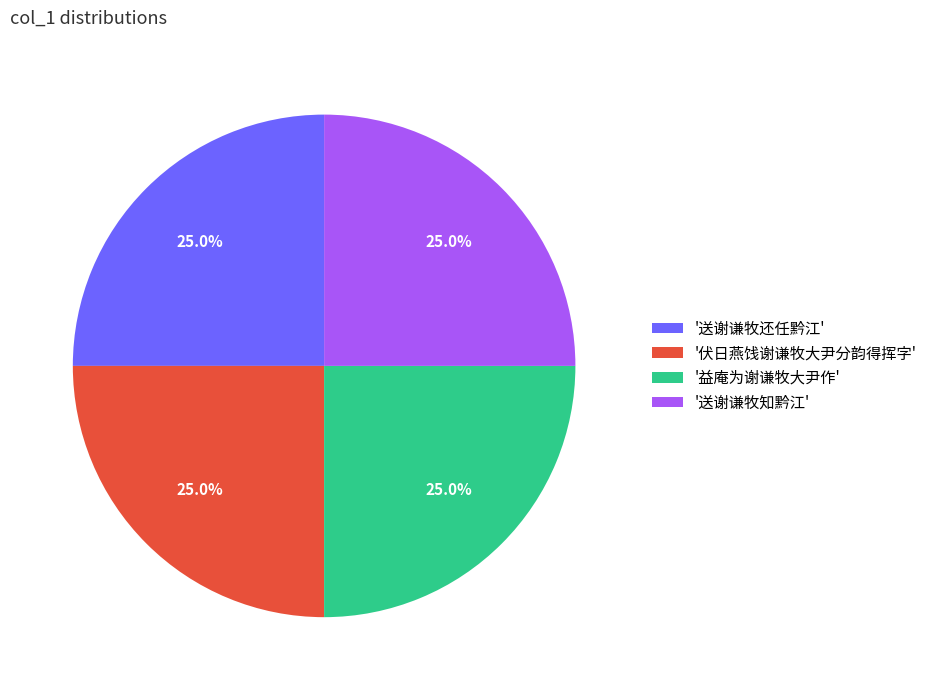

Approximately how many times larger is the value at '益庵为谢谦牧大尹作' compared to '送谢谦牧知黔江'?

1.0